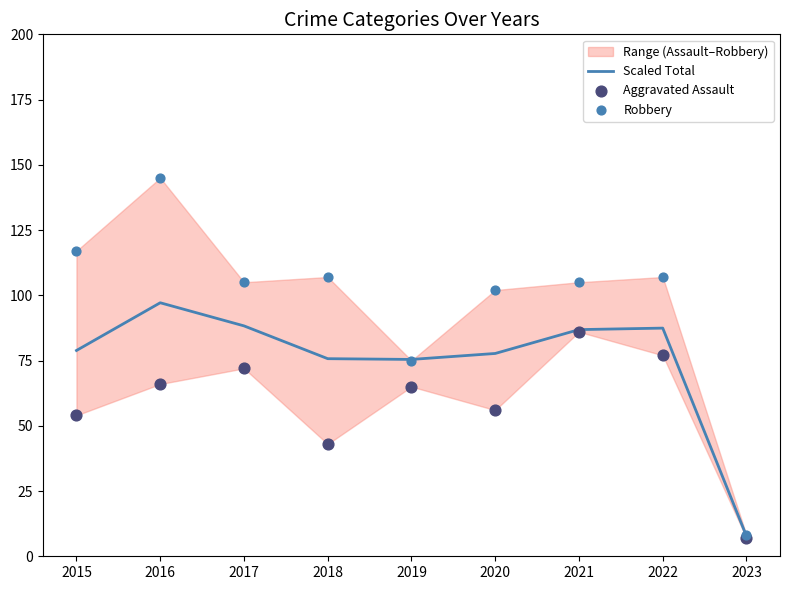

At which category is the sum across all series the highest?

2016